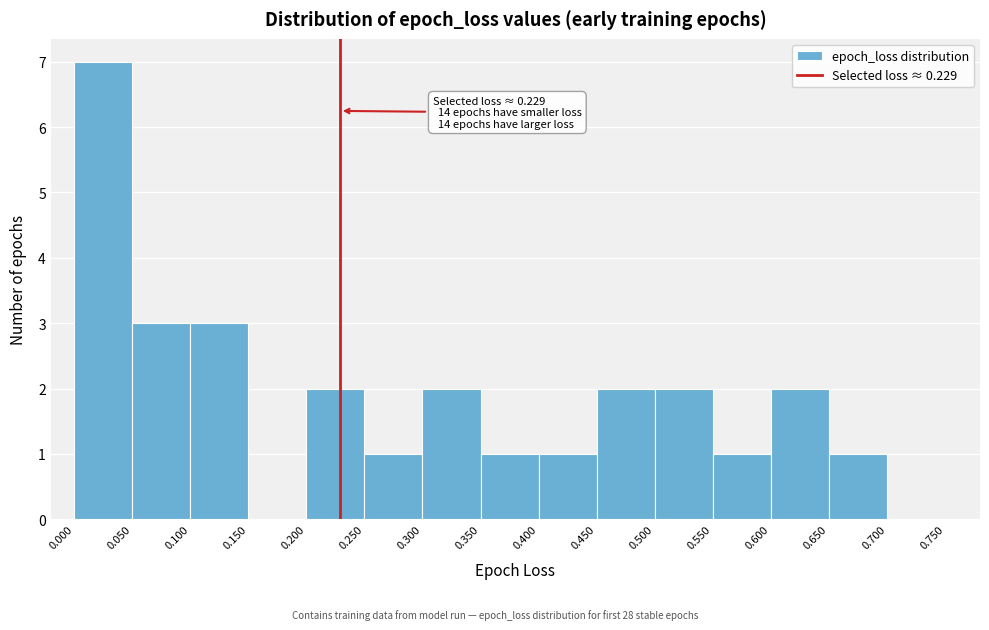

Which range on the x-axis has the tallest bar?

0.000 to 0.050